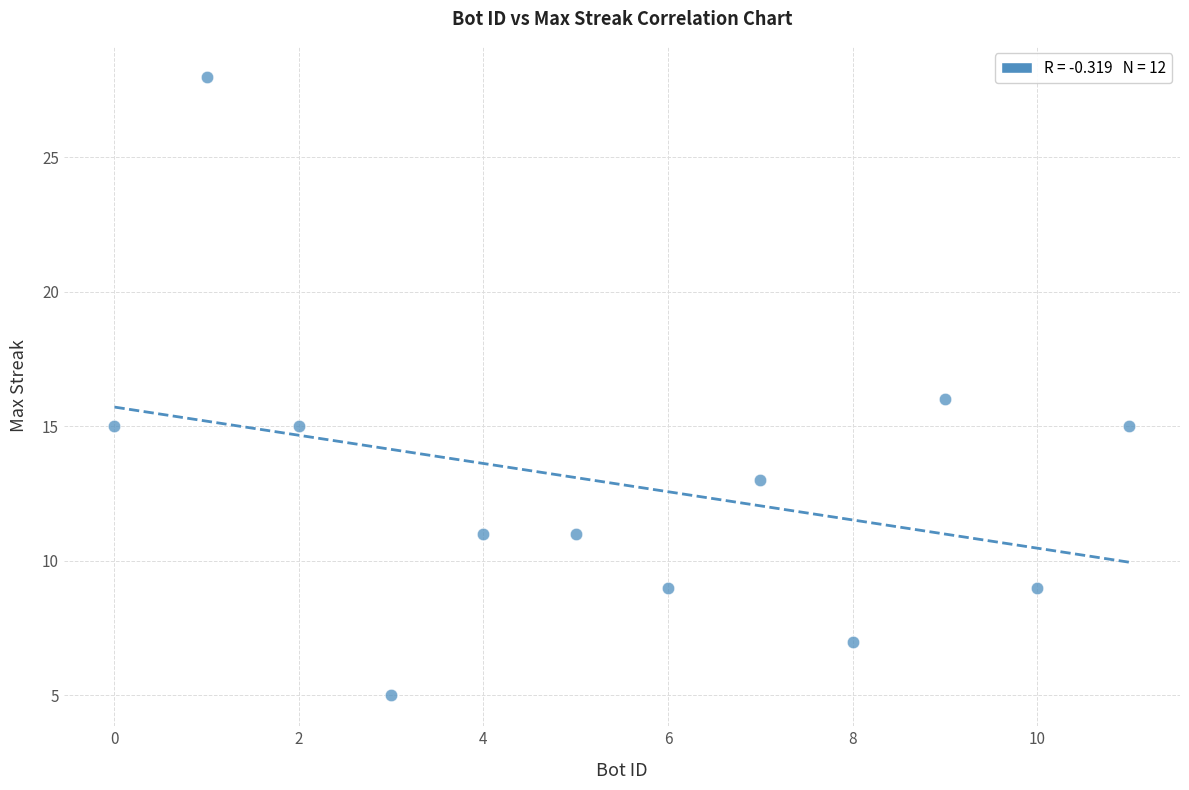

What is the average X value?

6